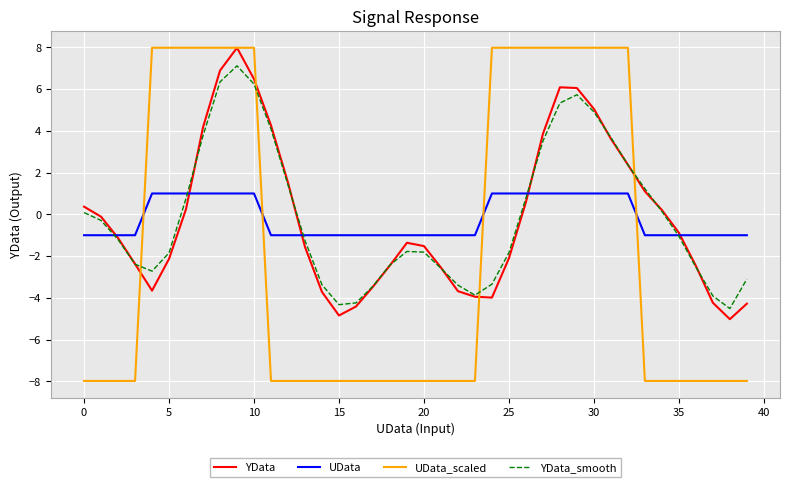

What is the average value of the UData_scaled series?

-1.6